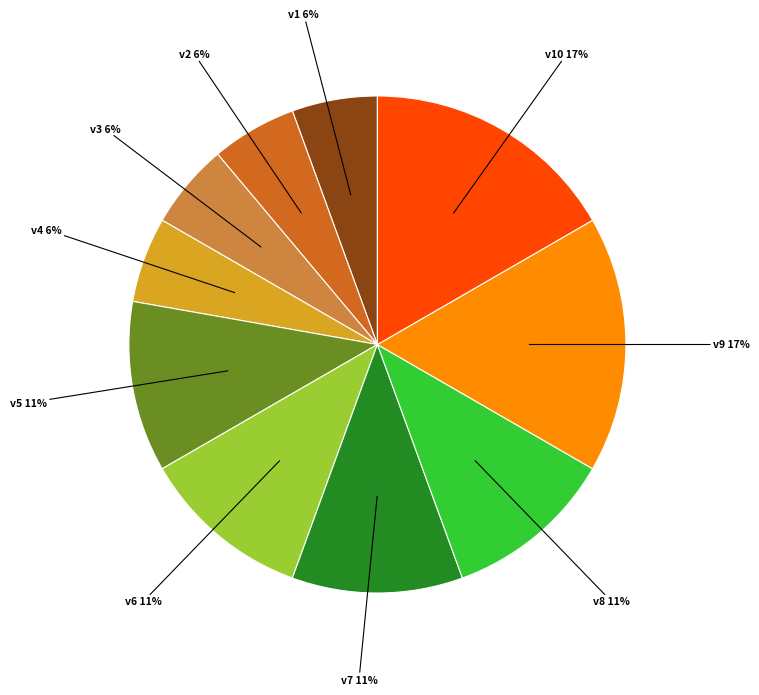

To the nearest percent, what portion does v9 represent?

17%